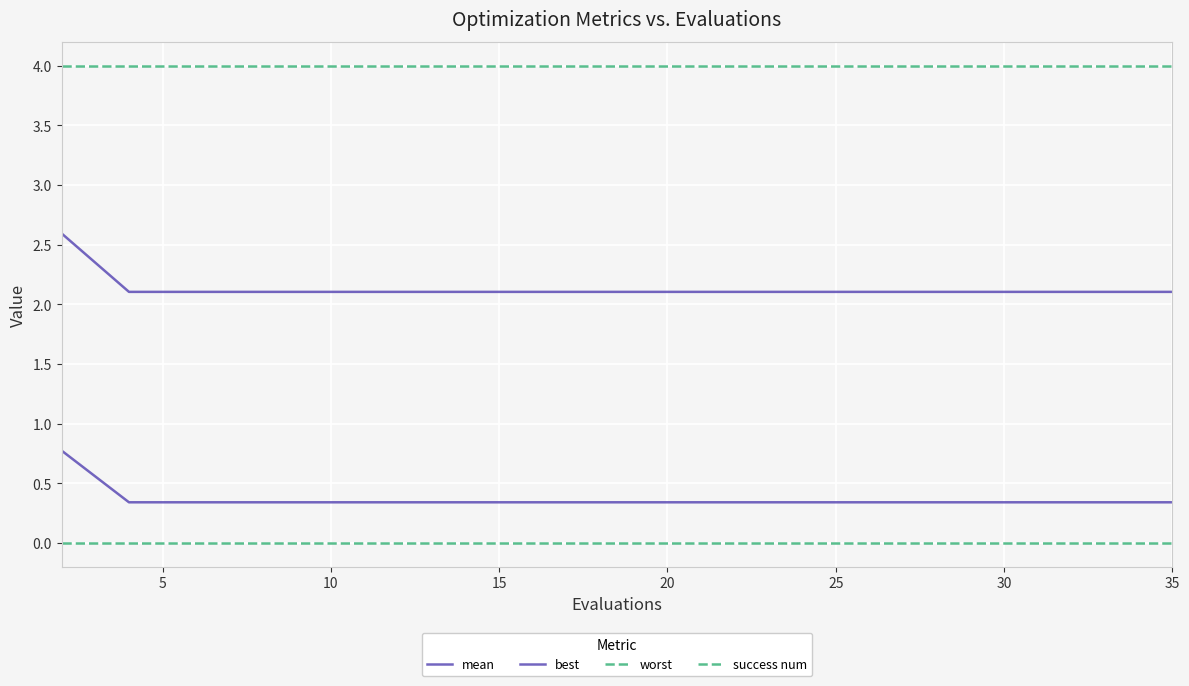

Does the chart display data point markers on the line(s)?

No